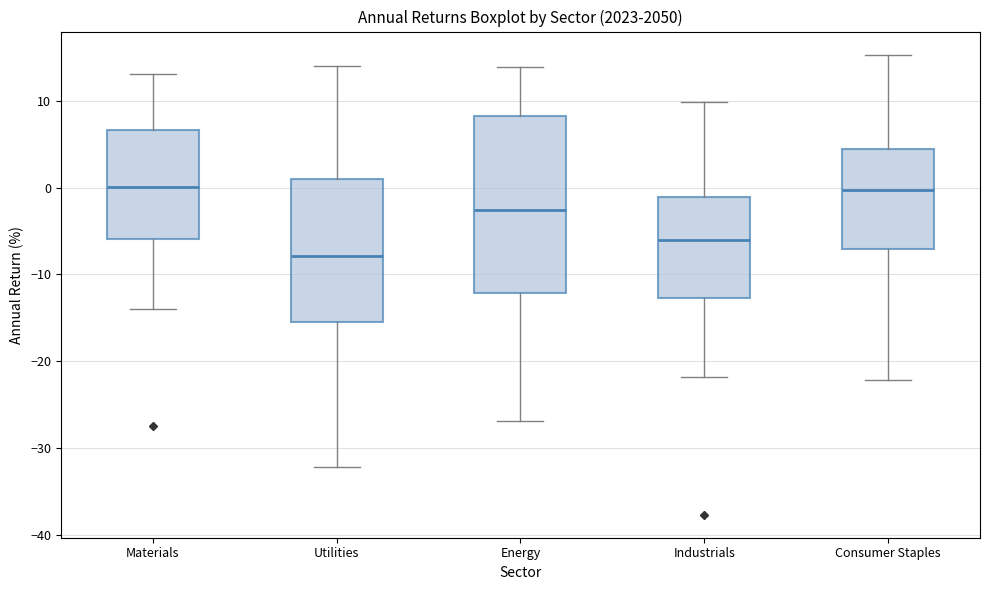

Where does the upper whisker of the box for Consumer Staples end on the y-axis? The values are not printed on the chart, so give them approximately, as read against the axis.

15